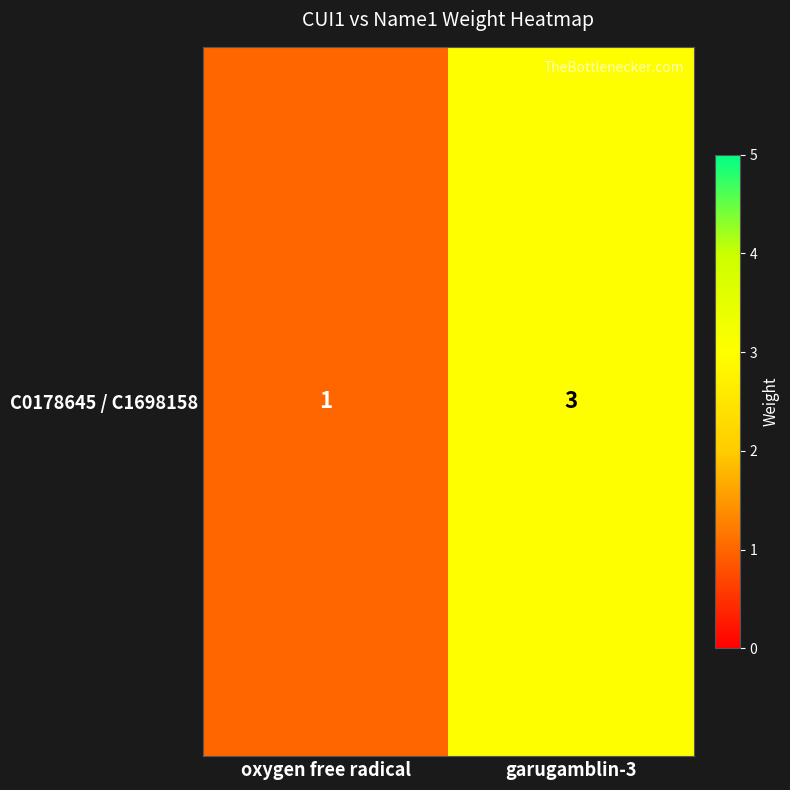

Which has a higher value, garugamblin-3 or oxygen free radical?

garugamblin-3